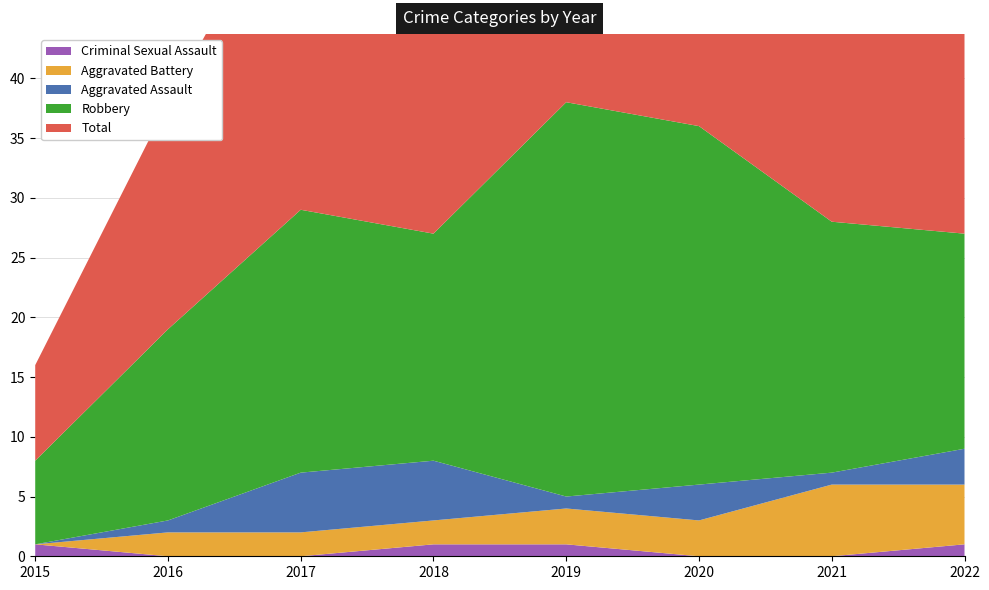

Reading left to right, list all the values displayed in this chart.

Total: 2015=8	2016=19	2017=29	2018=27	2019=38	2020=36	2021=28	2022=28
Robbery: 2015=7	2016=16	2017=22	2018=19	2019=33	2020=30	2021=21	2022=18
Aggravated Assault: 2015=0	2016=1	2017=5	2018=5	2019=1	2020=3	2021=1	2022=3
Aggravated Battery: 2015=0	2016=2	2017=2	2018=2	2019=3	2020=3	2021=6	2022=5
Criminal Sexual Assault: 2015=1	2016=0	2017=0	2018=1	2019=1	2020=0	2021=0	2022=1